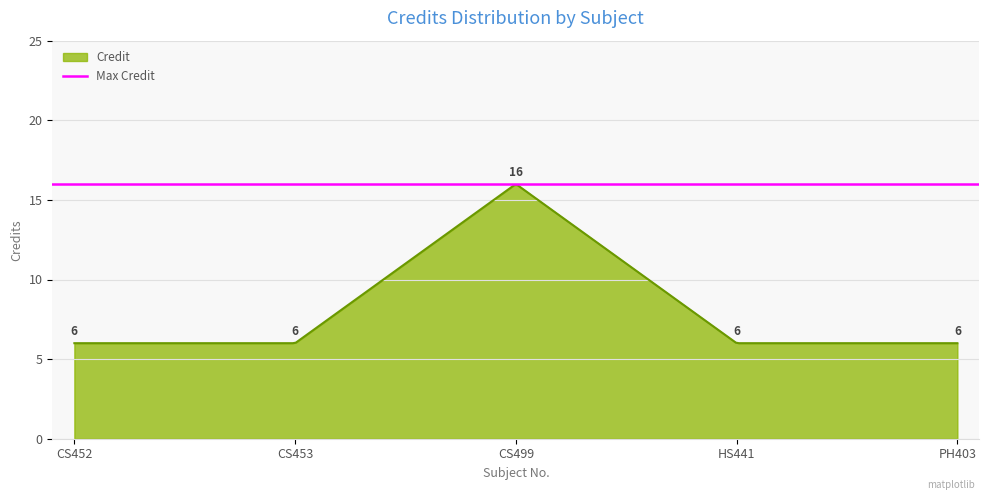

Which has a higher value, CS453 or HS441?

CS453